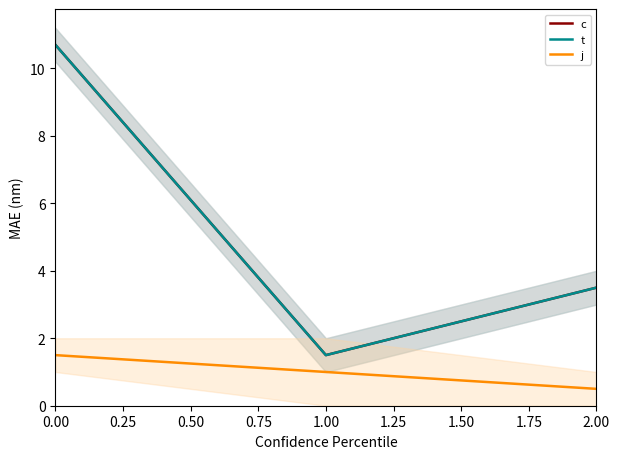

What is the value of the j point at the 1st from the left?

1.5